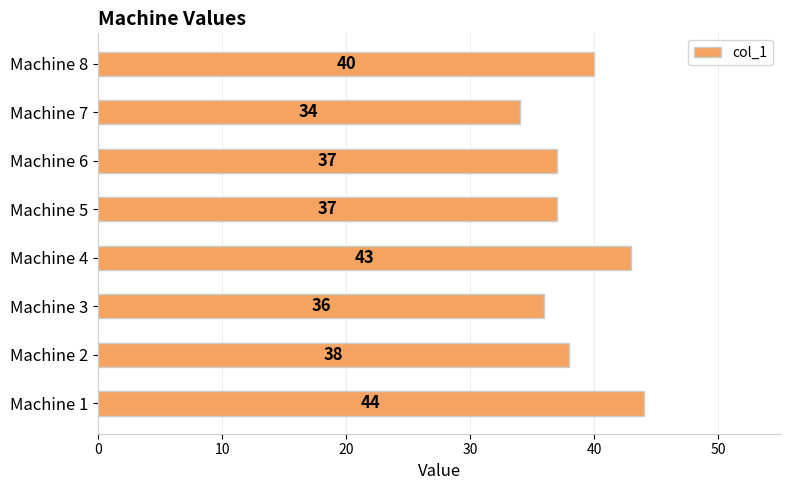

What is the sum of all values?

309